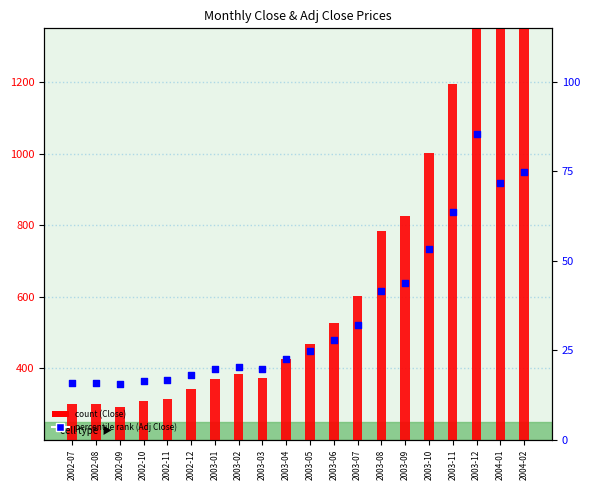

Which series contains the lowest Y value?

Adj Close (percentile)